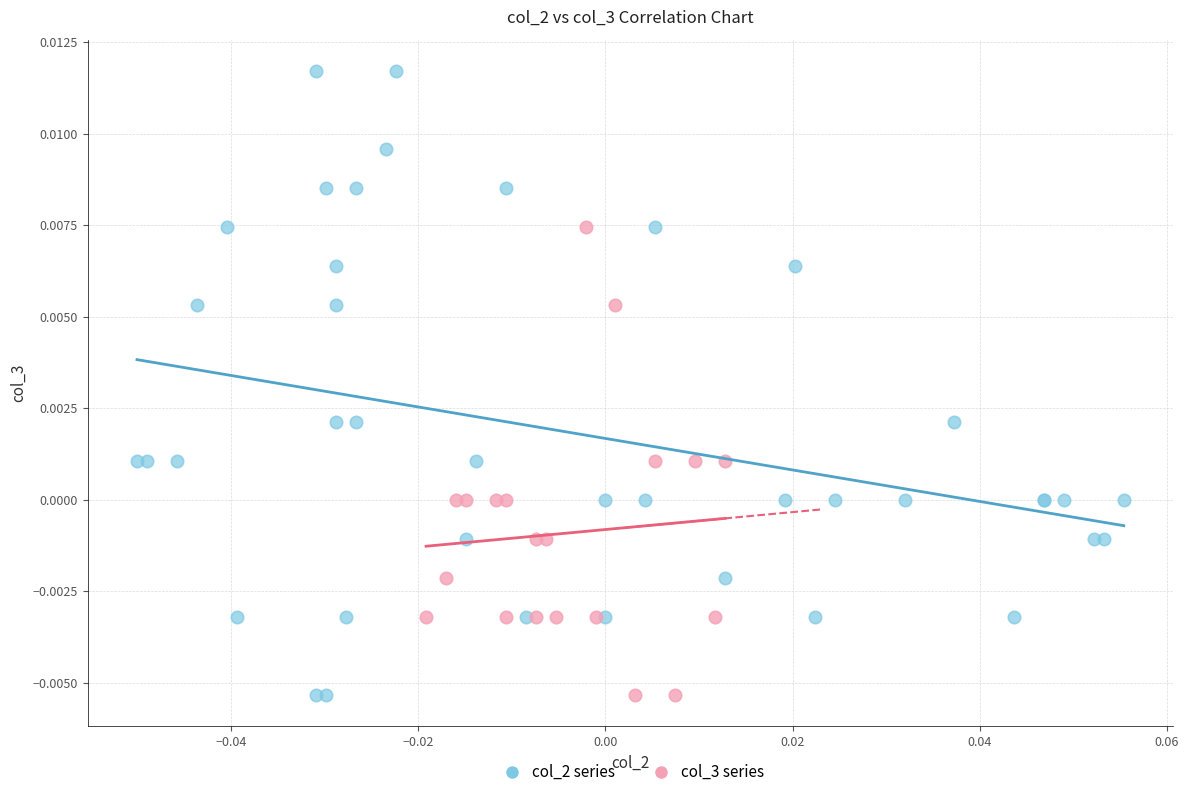

Which series reaches the maximum Y coordinate?

col_2 series